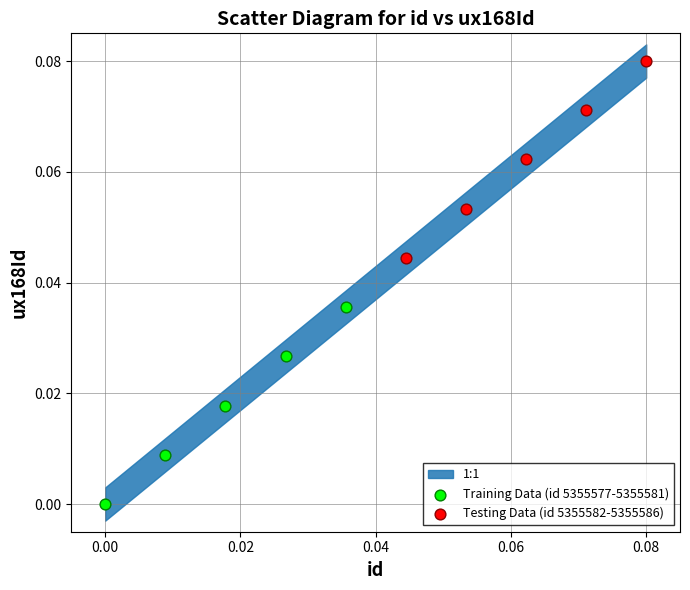

Which series reaches the maximum Y coordinate?

Testing Data (id 5355582-5355586)